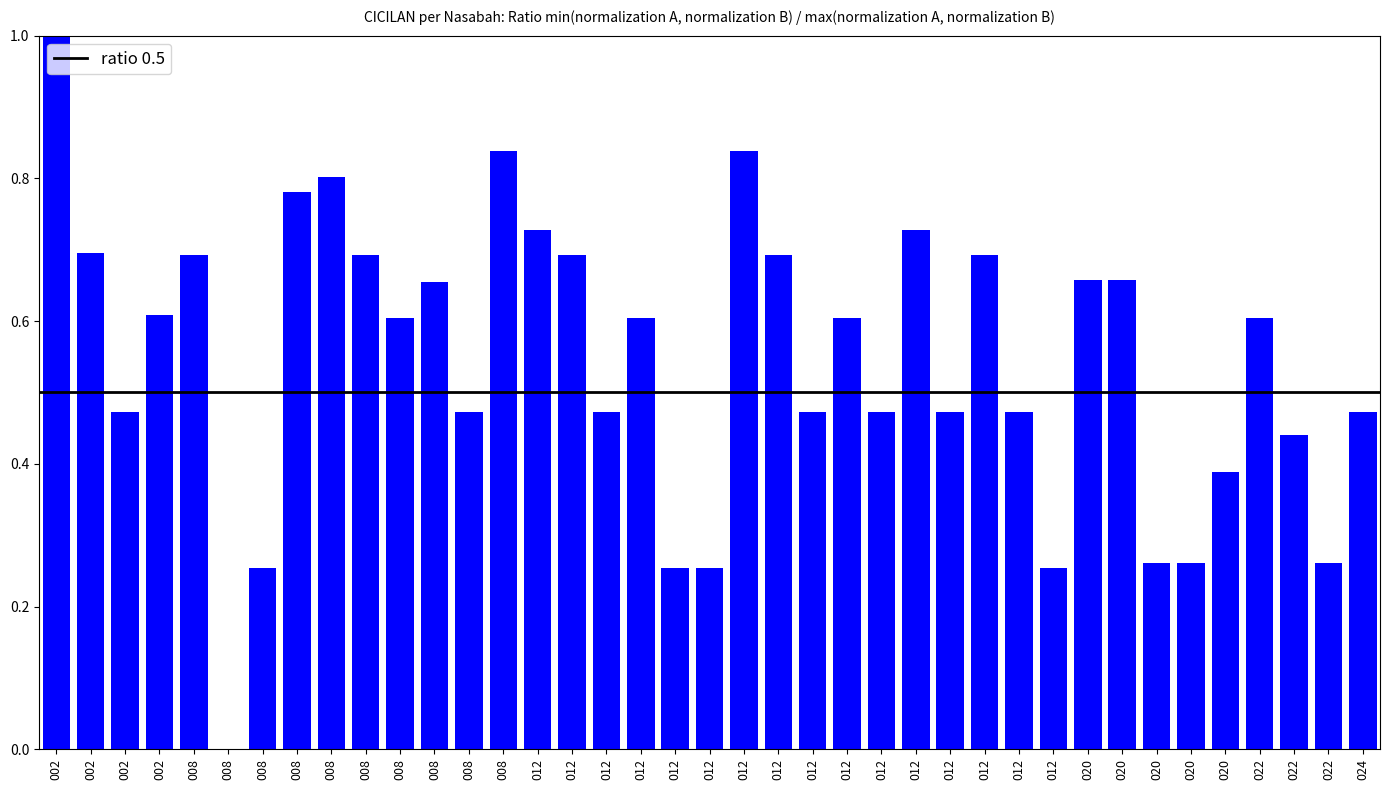

What is the approximate value at 012?

0.5